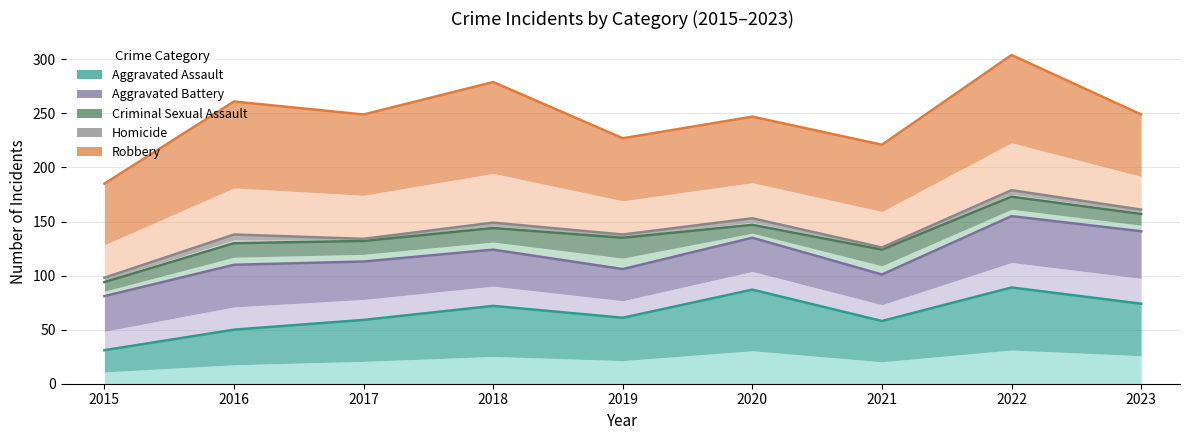

Is the value of Robbery at 2022 greater than the value of Criminal Sexual Assault at 2015?

Yes